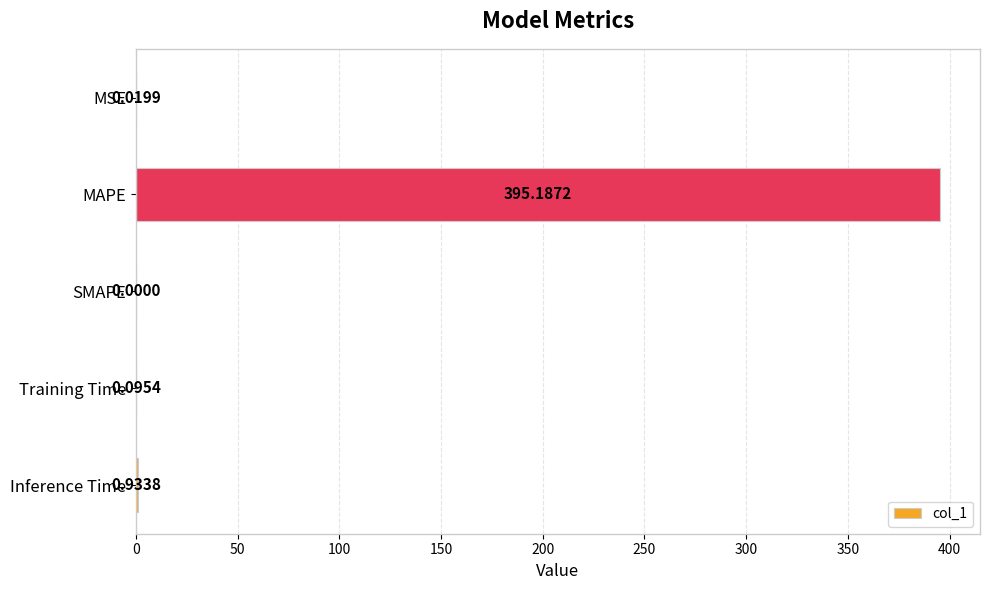

What is the change in value from MSE to Training Time?

+0.1